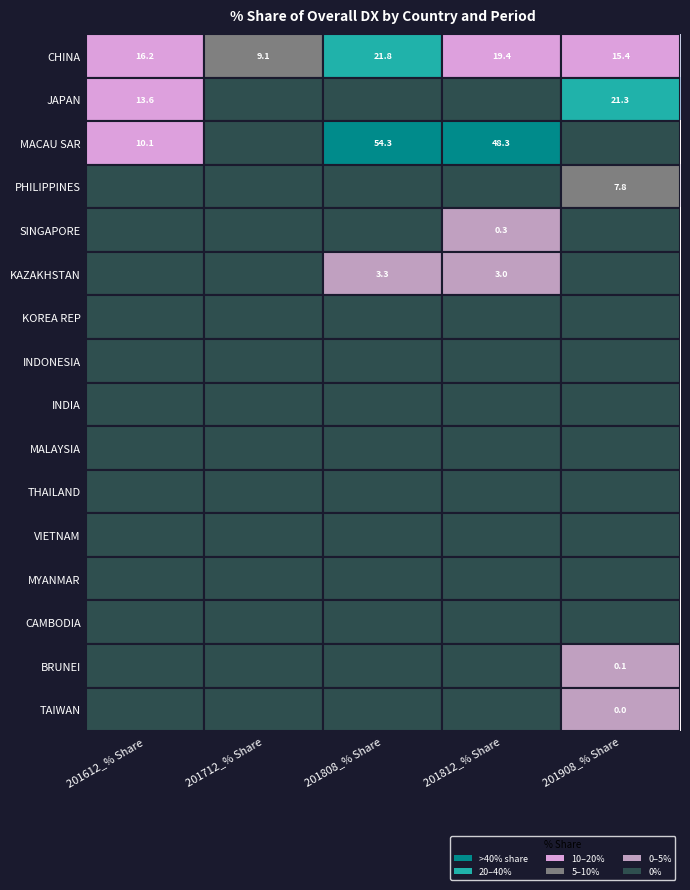

What is the difference between the maximum and second lowest values in the CHINA series?

6.4